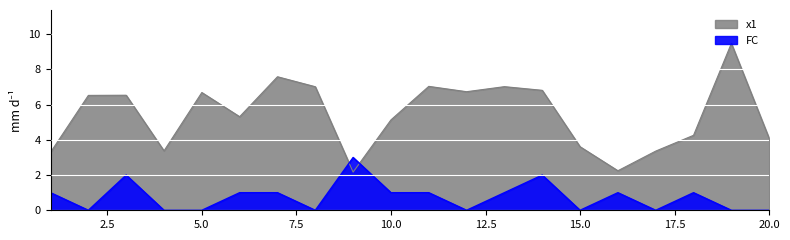

After their last crossing, which series has the higher values: FC or x1?

x1